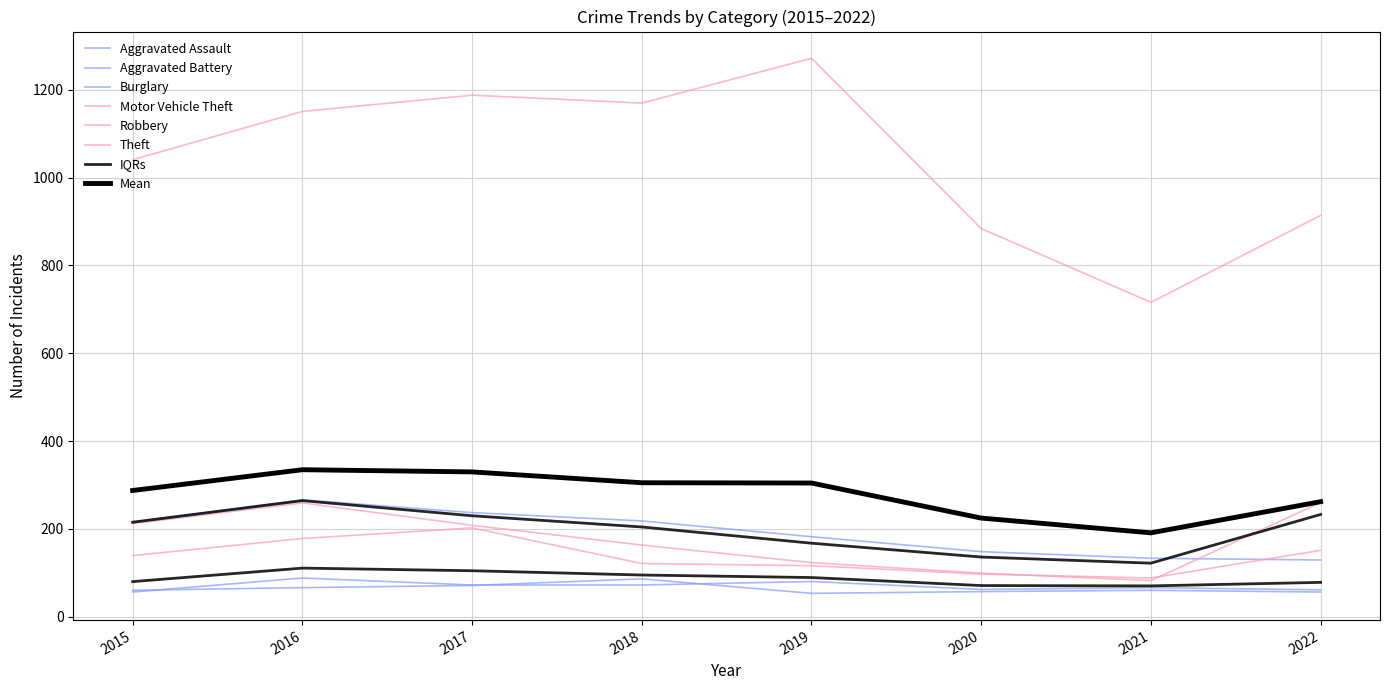

What is the lowest value of the Aggravated Battery series?

53